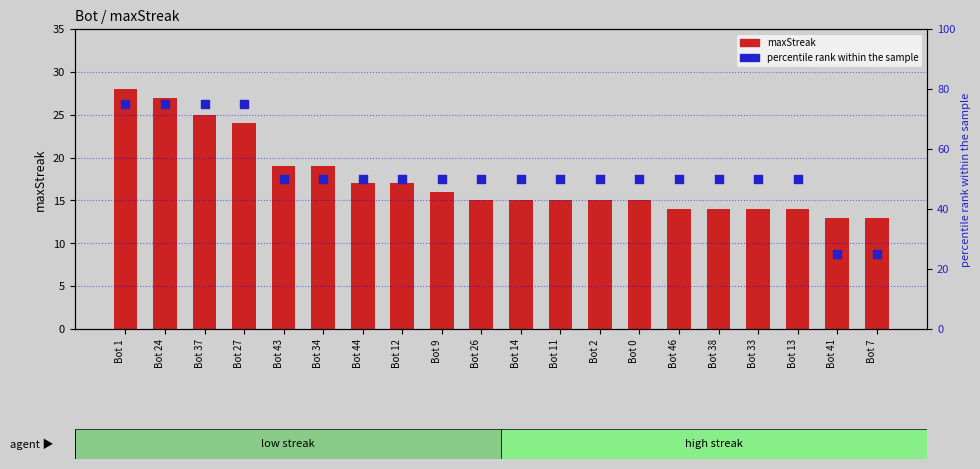

What is the total value across all series at Bot 24?

102